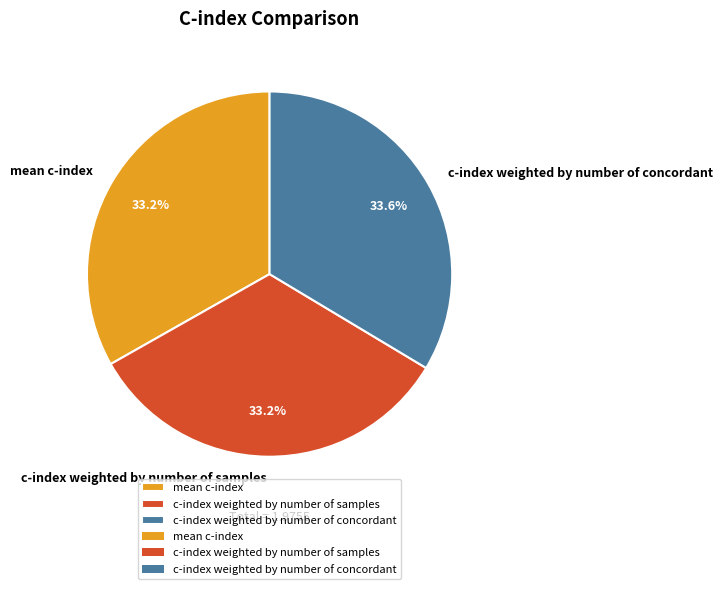

To the nearest percent, what portion does mean c-index represent?

33%